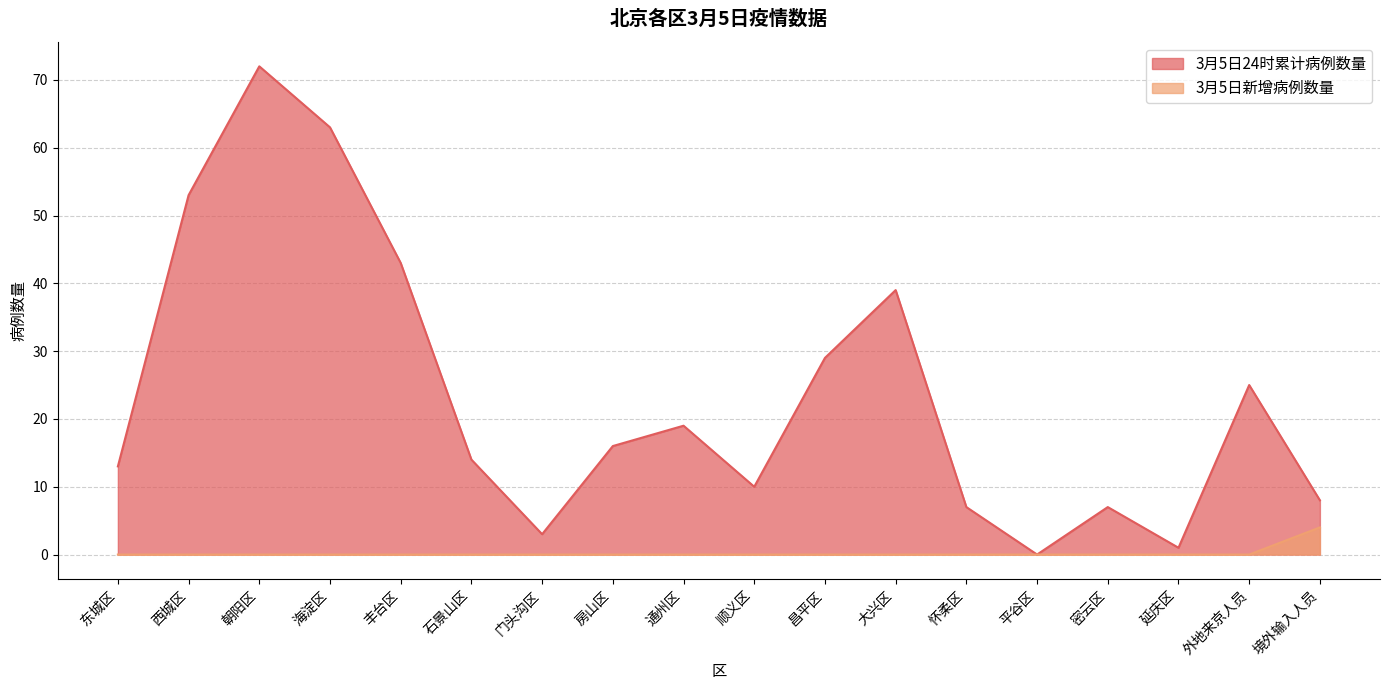

Rank the series by their maximum value, from highest to lowest.

3月5日24时累计病例数量, 3月5日新增病例数量